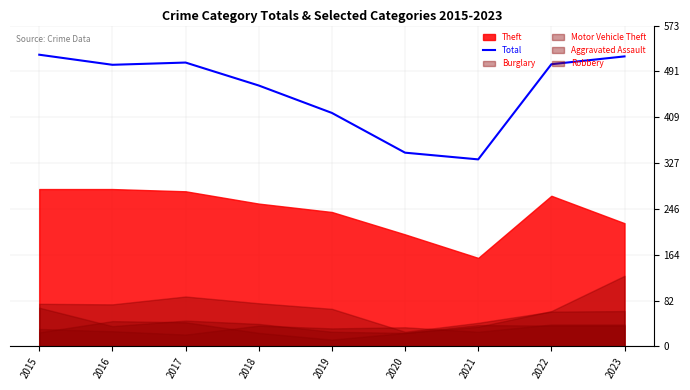

Count the number of categories in the chart.

9